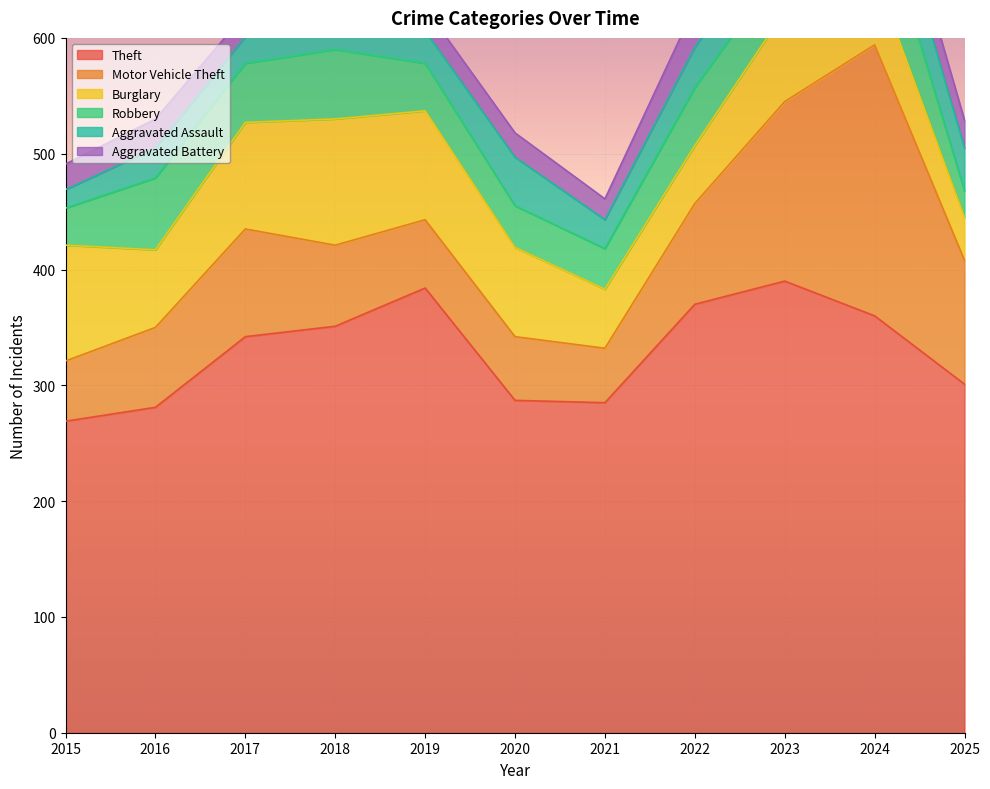

What is the sum of the Burglary values at 2015 and 2022?

150